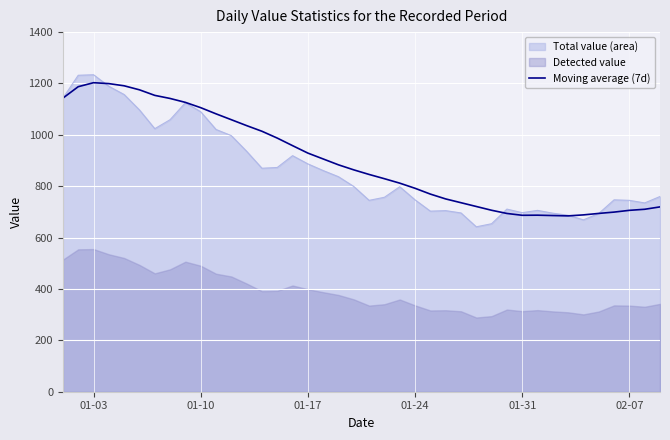

What is the highest value of the Total value (area) series?

1234.0